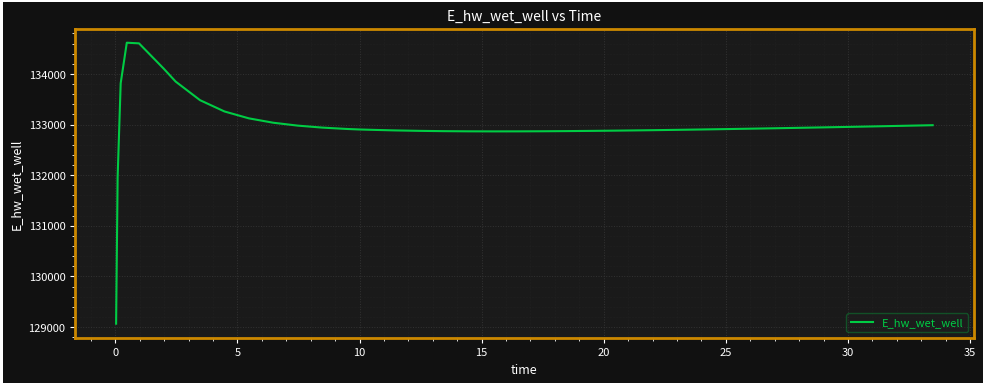

What is the minimum value shown in the chart?

129066.3